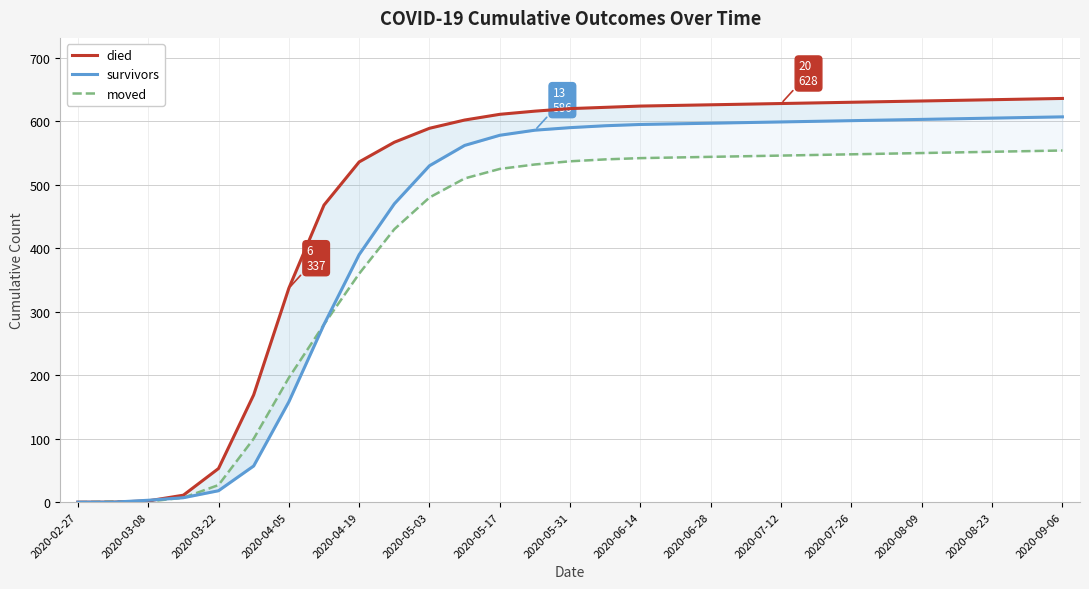

Rank the series by their average value, from lowest to highest.

moved, survivors, died